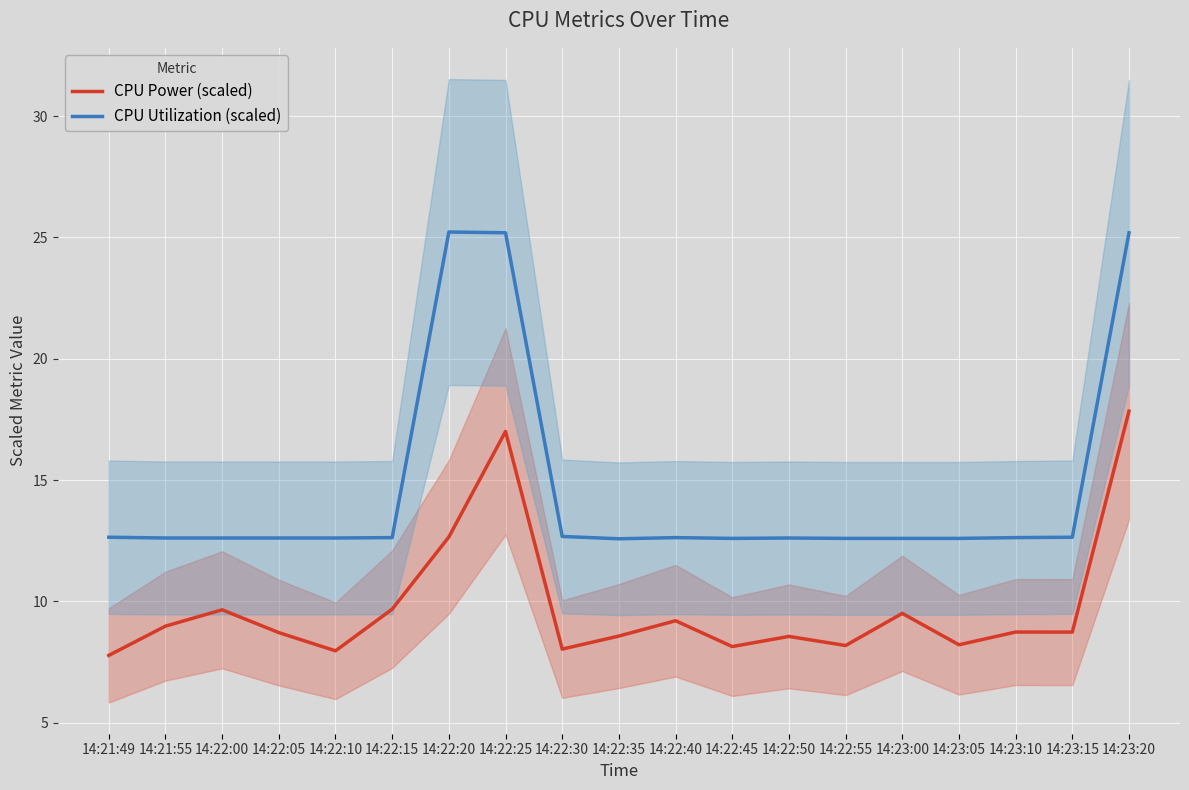

The CPU Utilization (scaled) series shows 22.7 at 14:23:15. True or false?

False